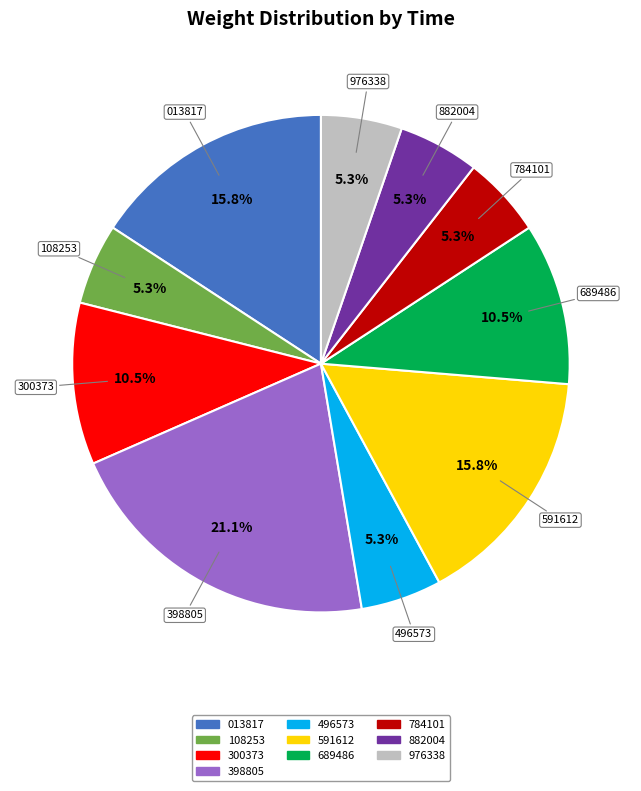

Is there any slice that represents more than half of the pie?

No